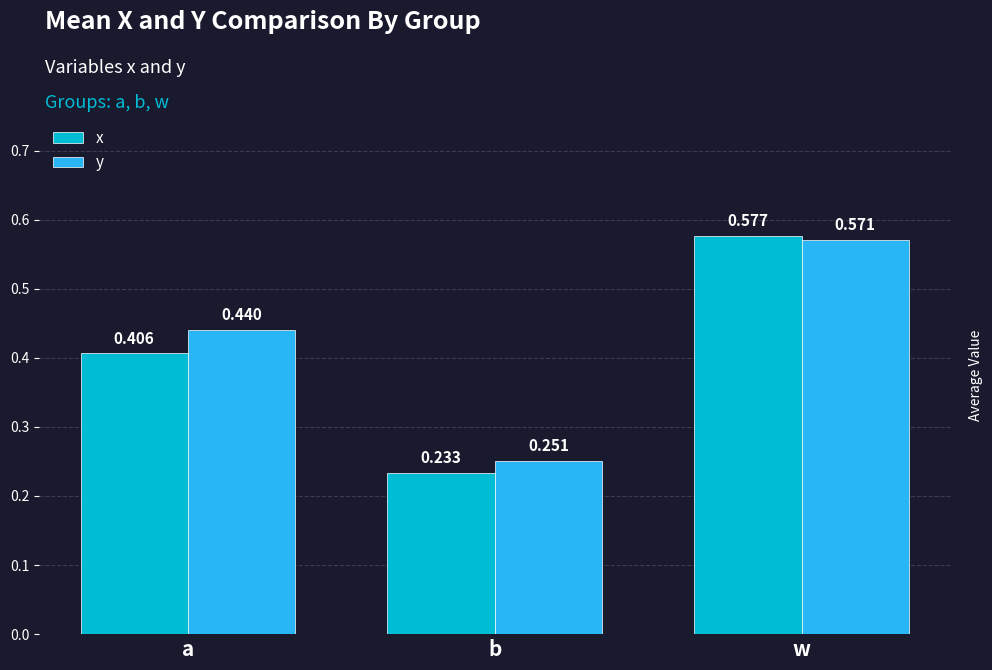

What are all the series names shown in the legend?

x, y